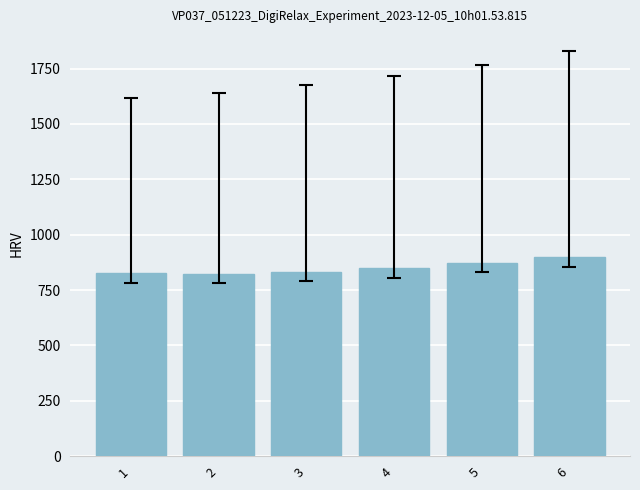

Which has a higher value, 1 or 5?

5